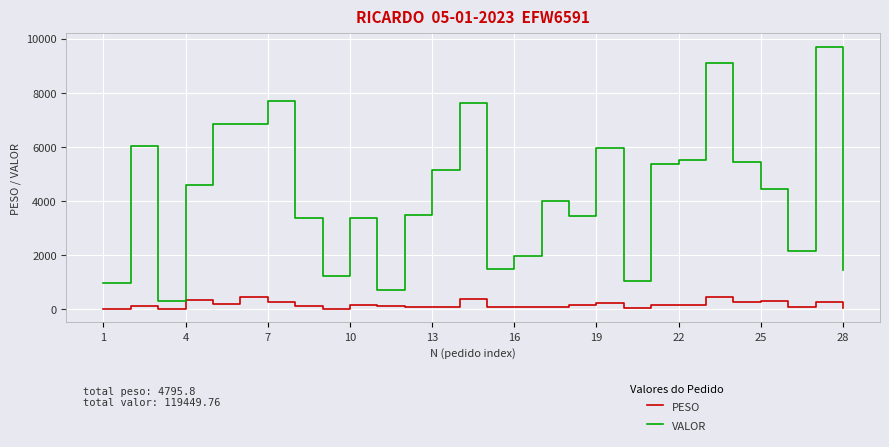

Does the chart display data point markers on the line(s)?

No